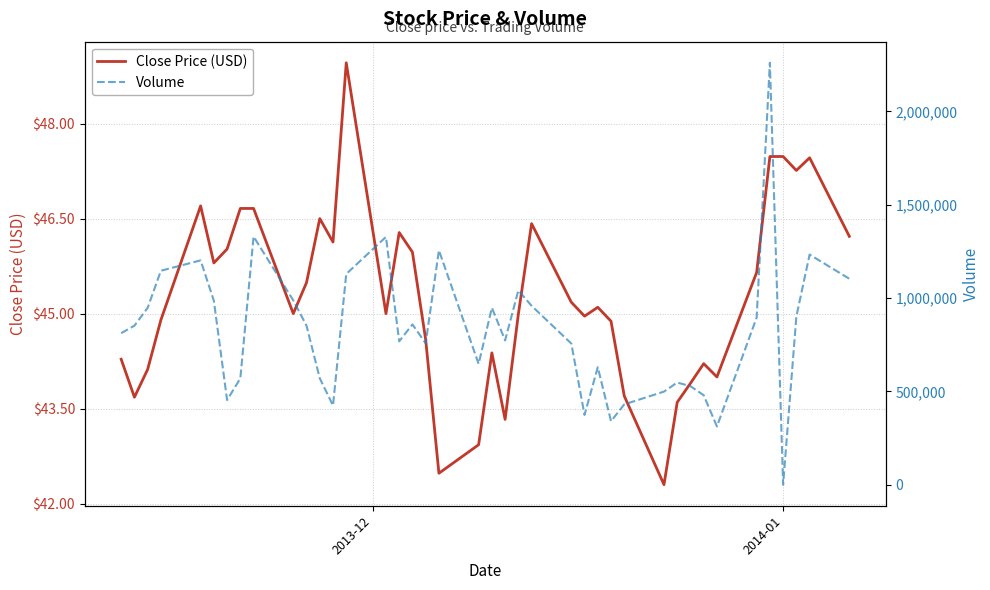

What is the minimum value for Close Price (USD)?

42.3